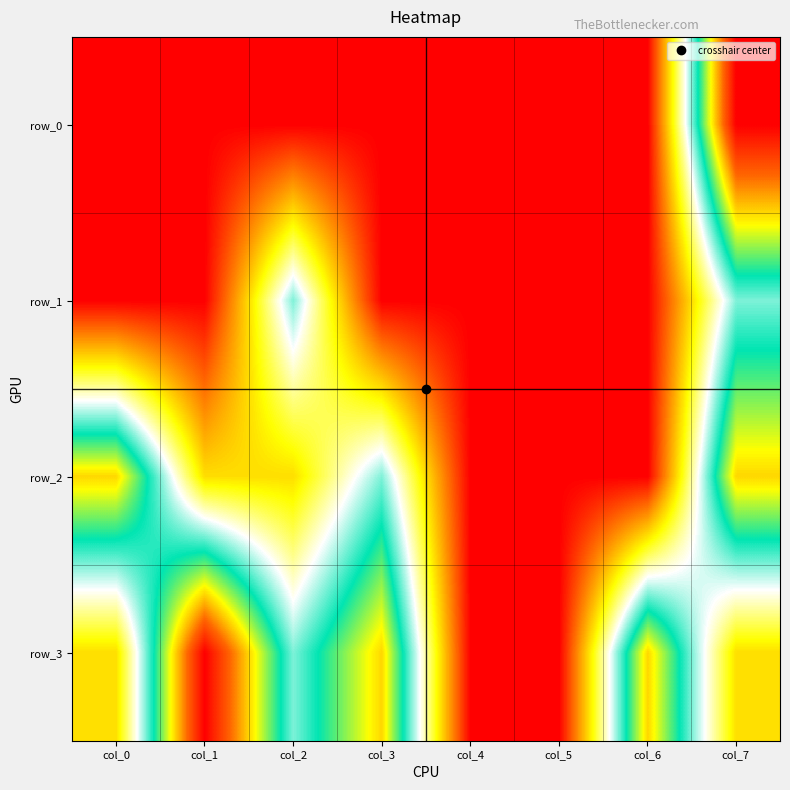

What is the difference between the highest and lowest values at col_2?

2